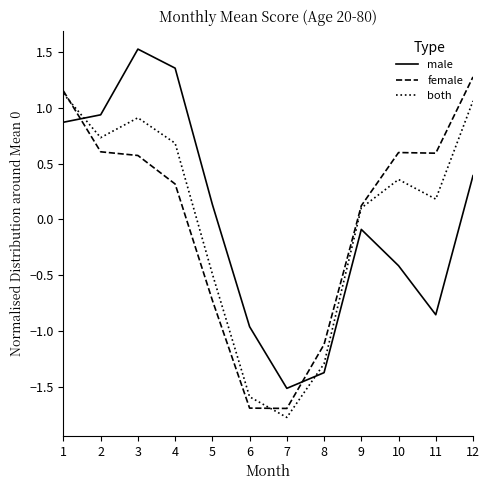

Does the chart display data point markers on the line(s)?

No